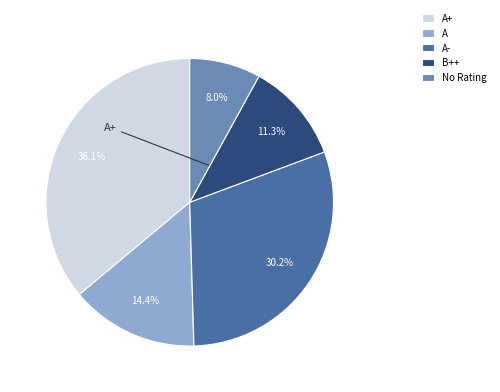

Rank the categories by value from highest to lowest.

A+, A-, A, B++, No Rating